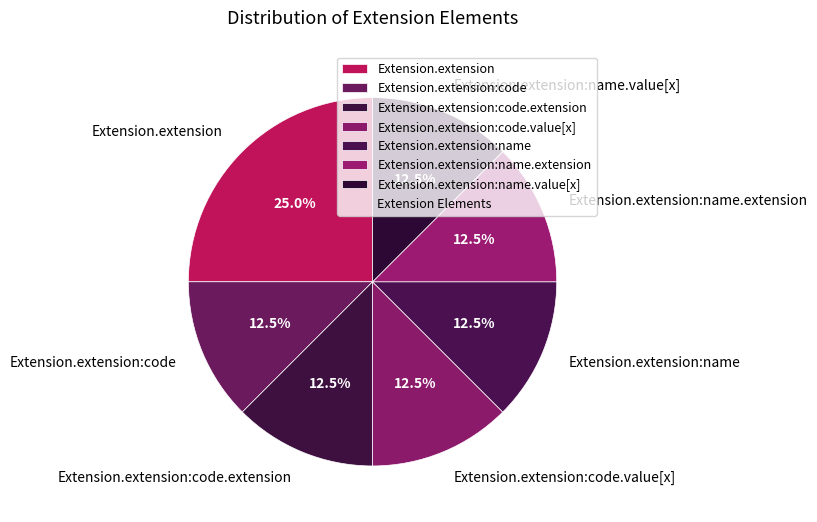

To the nearest percent, what is the average slice percentage?

14%